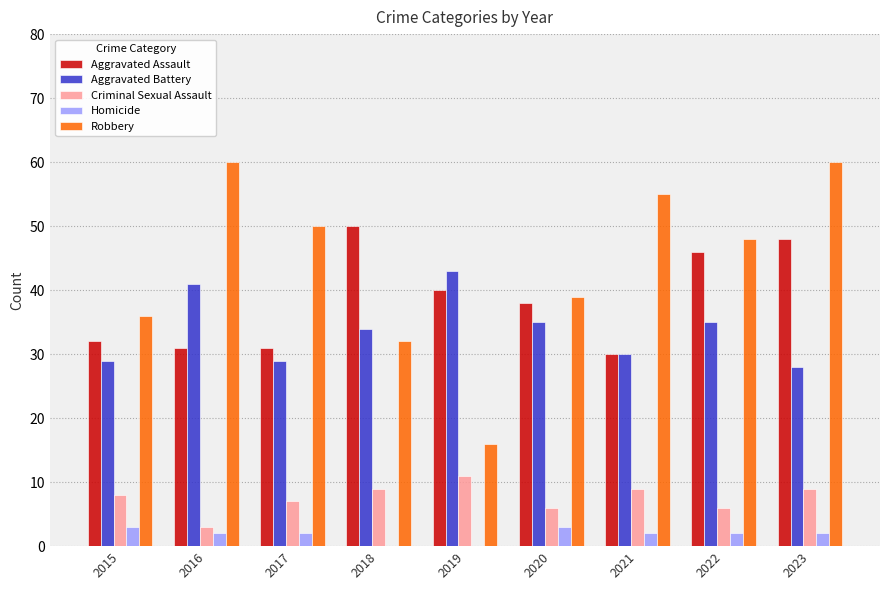

Which series changed the most between 2018 and 2023?

Robbery